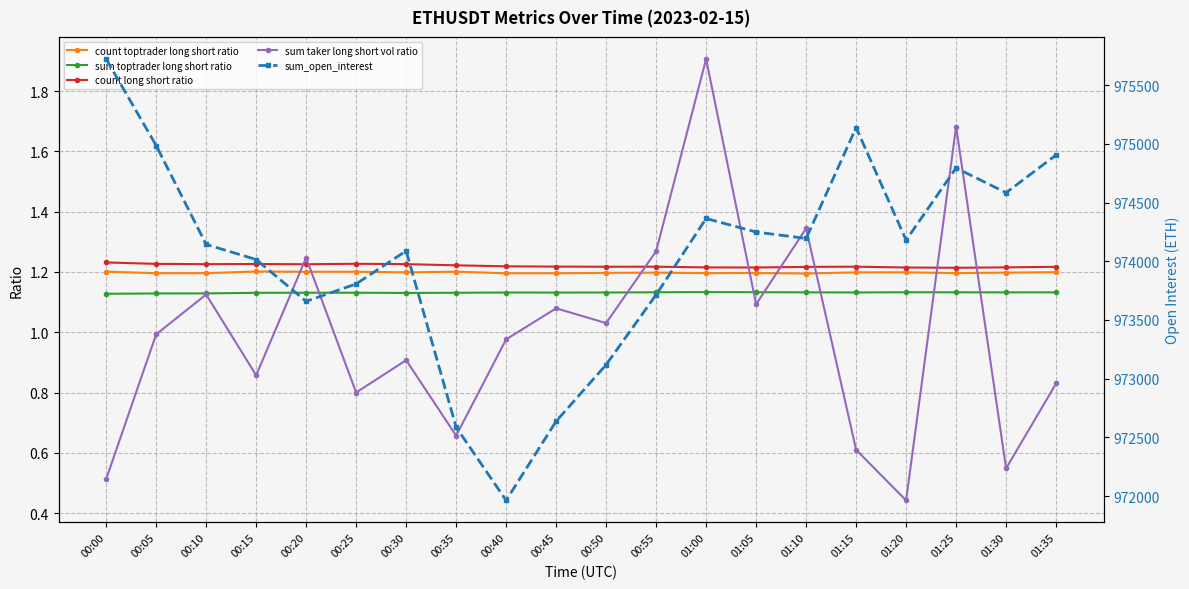

Reading right to left, extract all data points from this chart.

count toptrader long short ratio: 1.2	1.2	1.2	1.2	1.2	1.2	1.2	1.2	1.2	1.2	1.2	1.2	1.2	1.2	1.2	1.2	1.2	1.2	1.2	1.2
sum toptrader long short ratio: 1.1	1.1	1.1	1.1	1.1	1.1	1.1	1.1	1.1	1.1	1.1	1.1	1.1	1.1	1.1	1.1	1.1	1.1	1.1	1.1
count long short ratio: 1.2	1.2	1.2	1.2	1.2	1.2	1.2	1.2	1.2	1.2	1.2	1.2	1.2	1.2	1.2	1.2	1.2	1.2	1.2	1.2
sum taker long short vol ratio: 0.8	0.5	1.7	0.4	0.6	1.3	1.1	1.9	1.3	1.0	1.1	1.0	0.7	0.9	0.8	1.2	0.9	1.1	1.0	0.5
sum_open_interest: 974905.5	974584.1	974794.6	974180.5	975138.4	974194.2	974249.1	974364.4	973714.6	973118.4	972636.9	971962.7	972586.4	974088.3	973806.9	973658.5	974014.9	974143.5	974986.2	975723.2